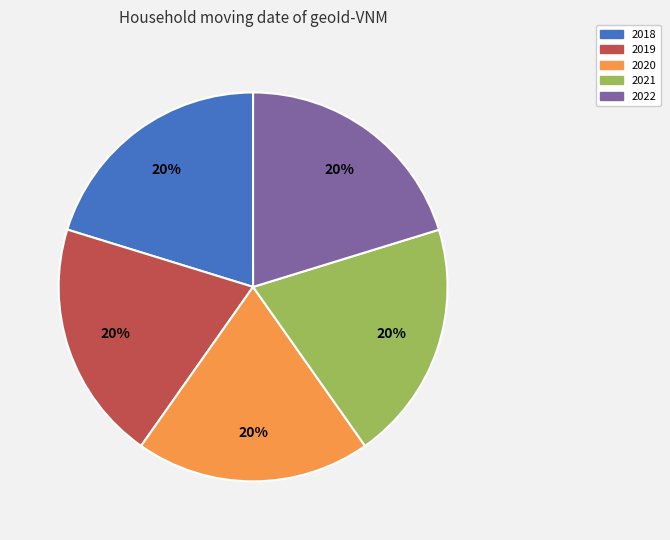

What percentage is the 2018 slice, to the nearest percent?

20%